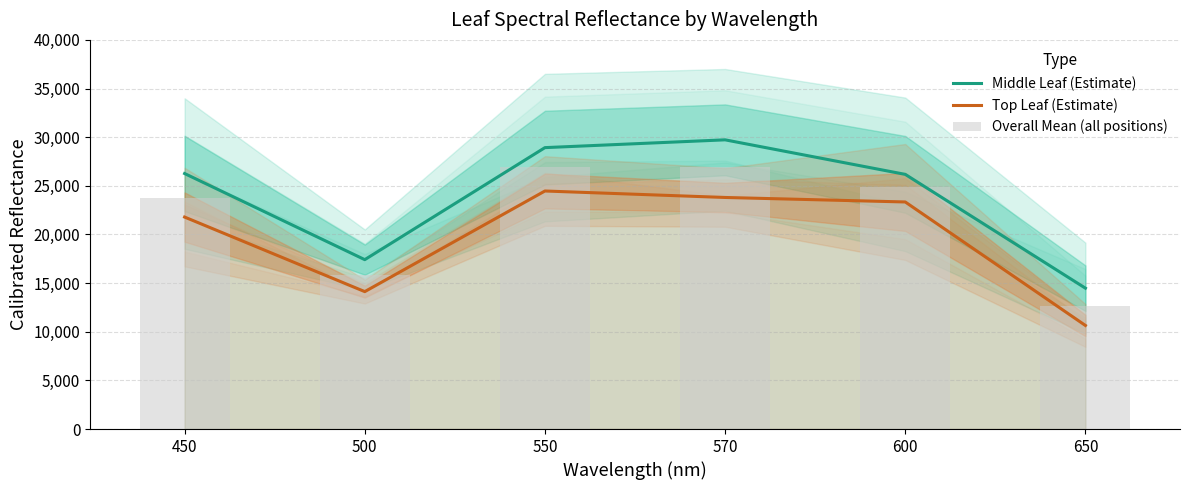

At which label is Overall Mean (all positions) closest to 19787?

500